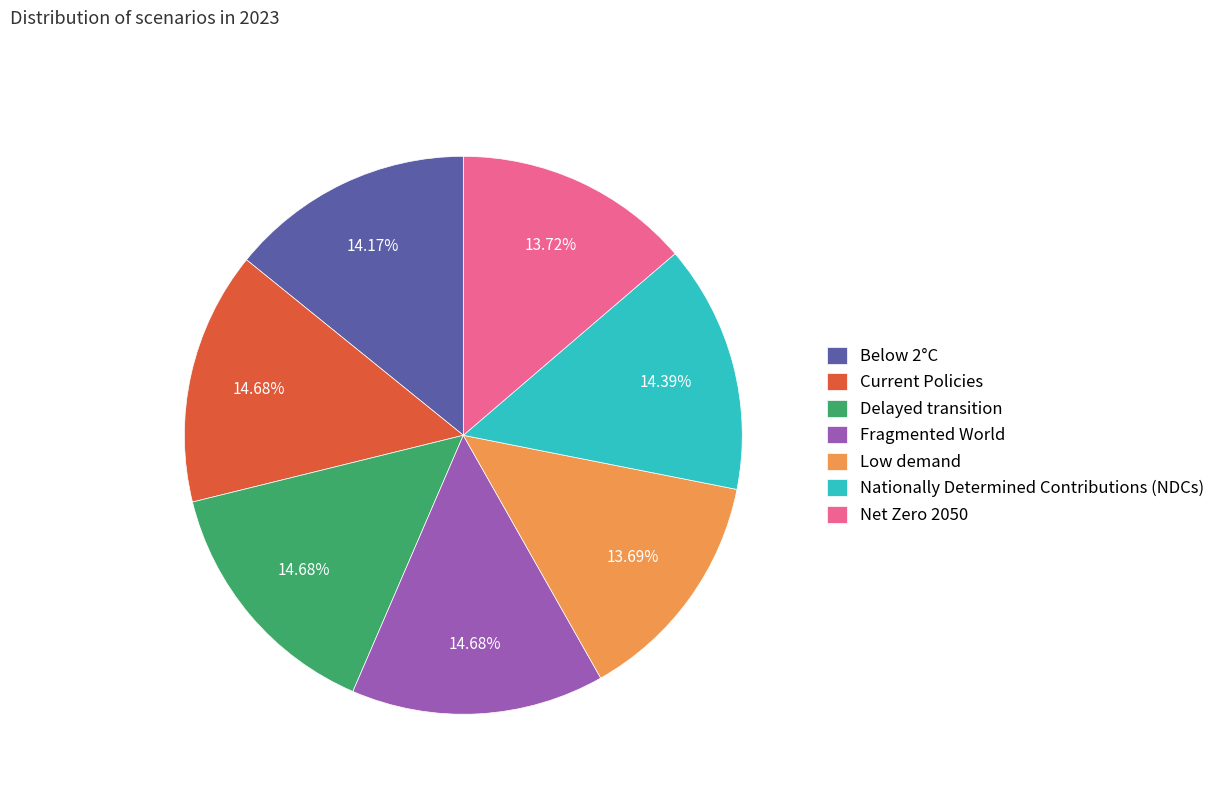

The Fragmented World slice represents 15% of the pie. True or false?

True